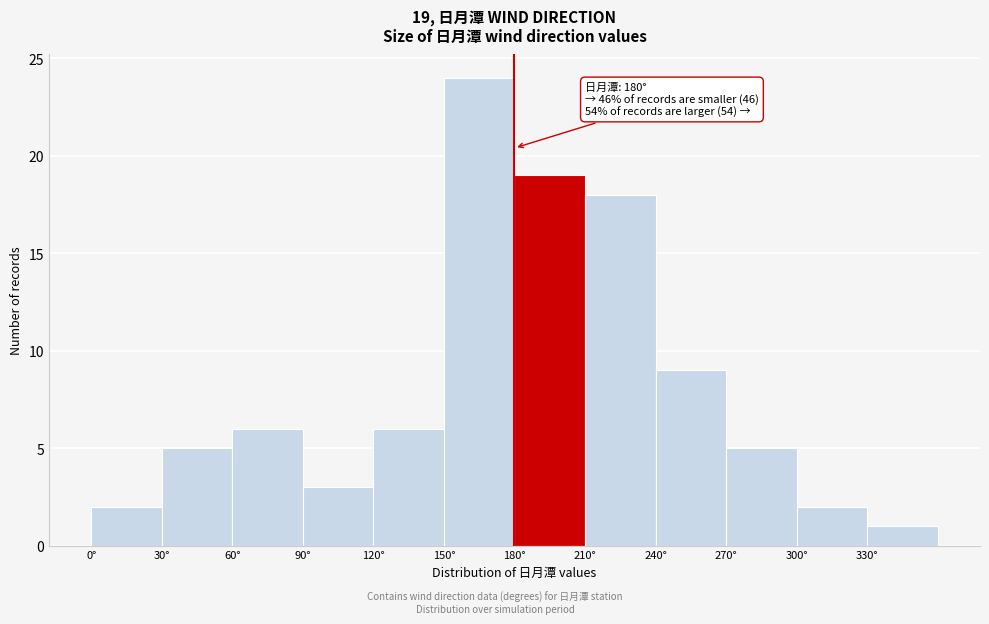

Which range on the x-axis has the tallest bar?

150 to 180